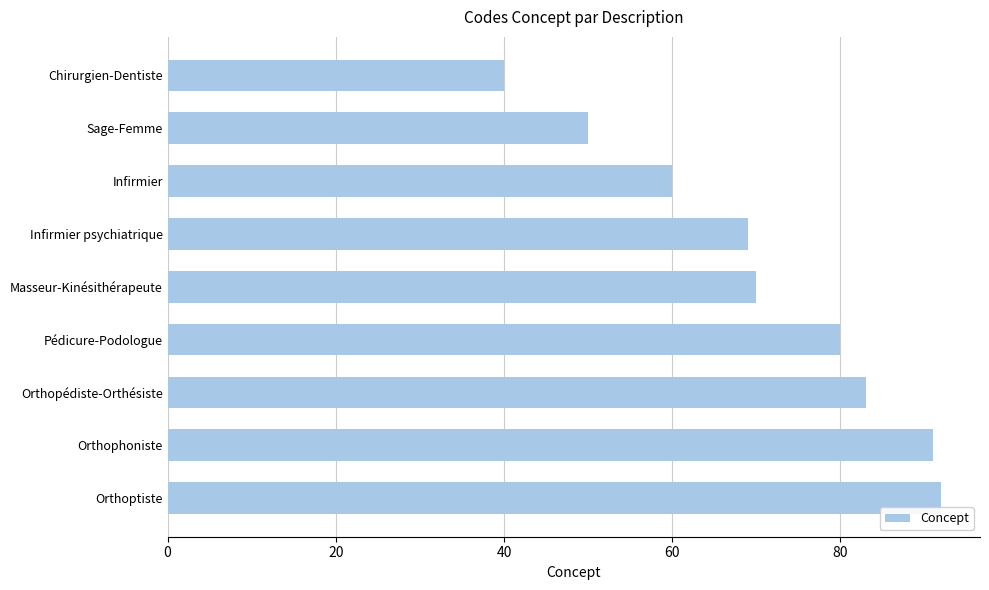

Rank the categories by value from highest to lowest.

Orthoptiste, Orthophoniste, Orthopédiste-Orthésiste, Pédicure-Podologue, Masseur-Kinésithérapeute, Infirmier psychiatrique, Infirmier, Sage-Femme, Chirurgien-Dentiste